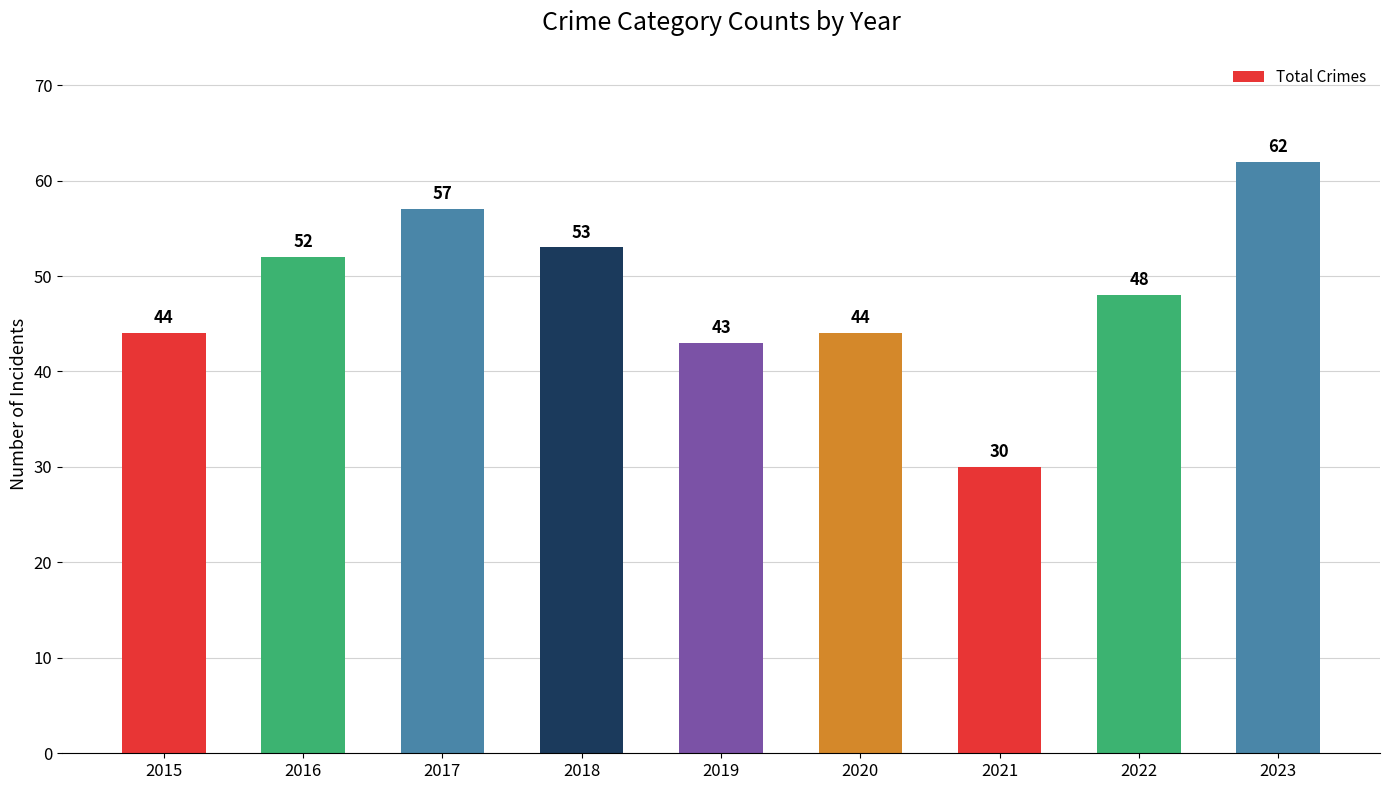

Reading left to right, list all the values displayed in this chart.

2015=44	2016=52	2017=57	2018=53	2019=43	2020=44	2021=30	2022=48	2023=62